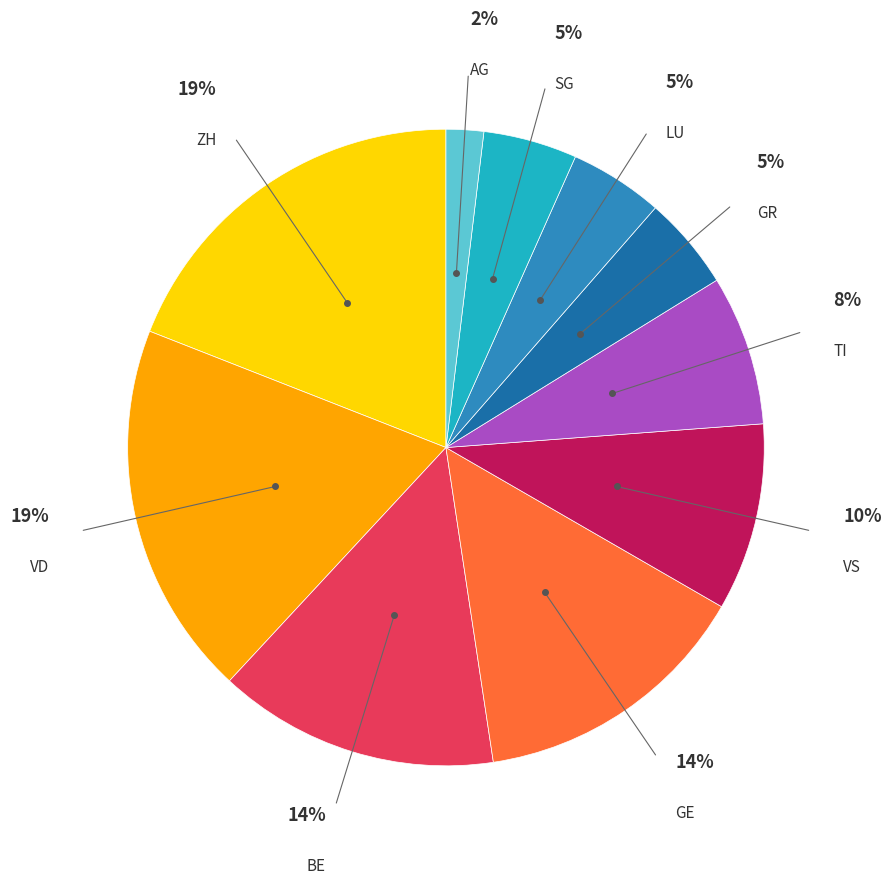

Which has a higher value, LU or BE?

BE